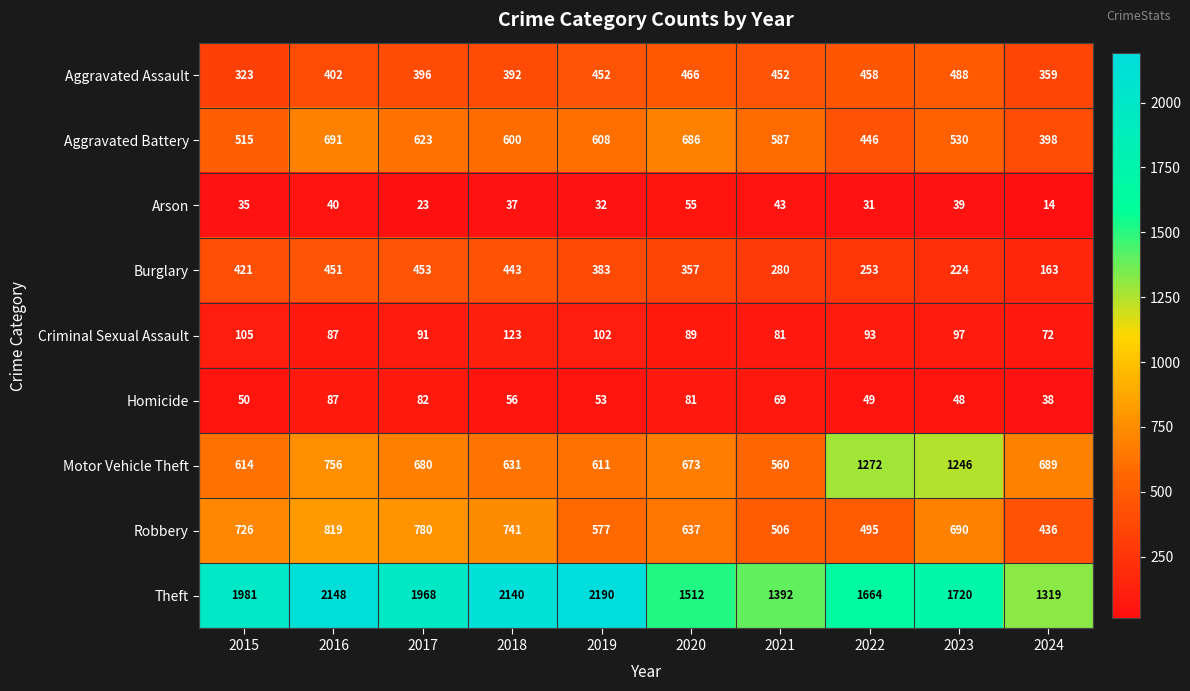

At which label does Theft reach its minimum?

2024